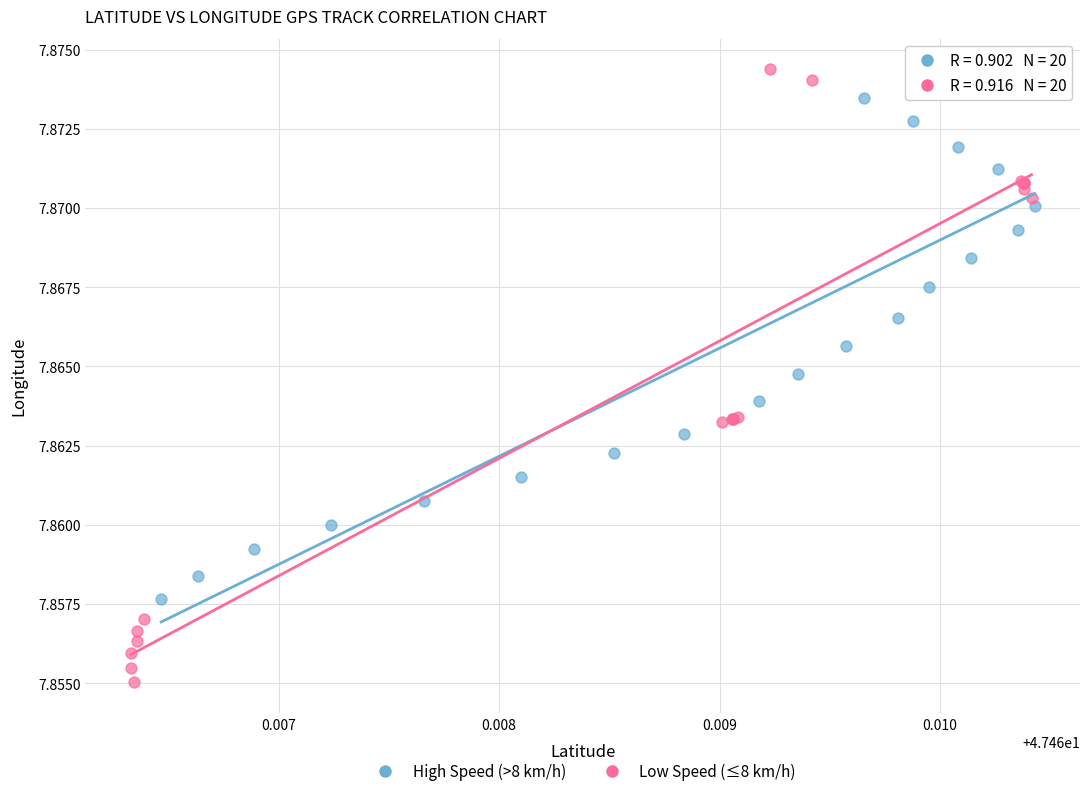

Which series contains the highest Y value?

Low Speed (≤8 km/h)